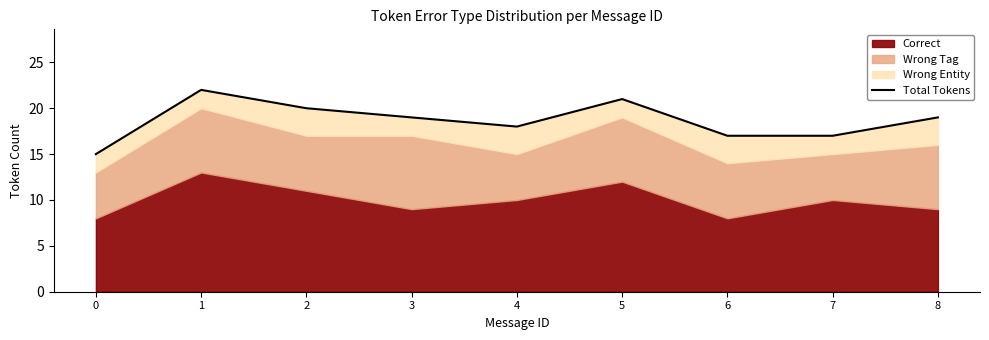

What is the greatest value displayed?

22